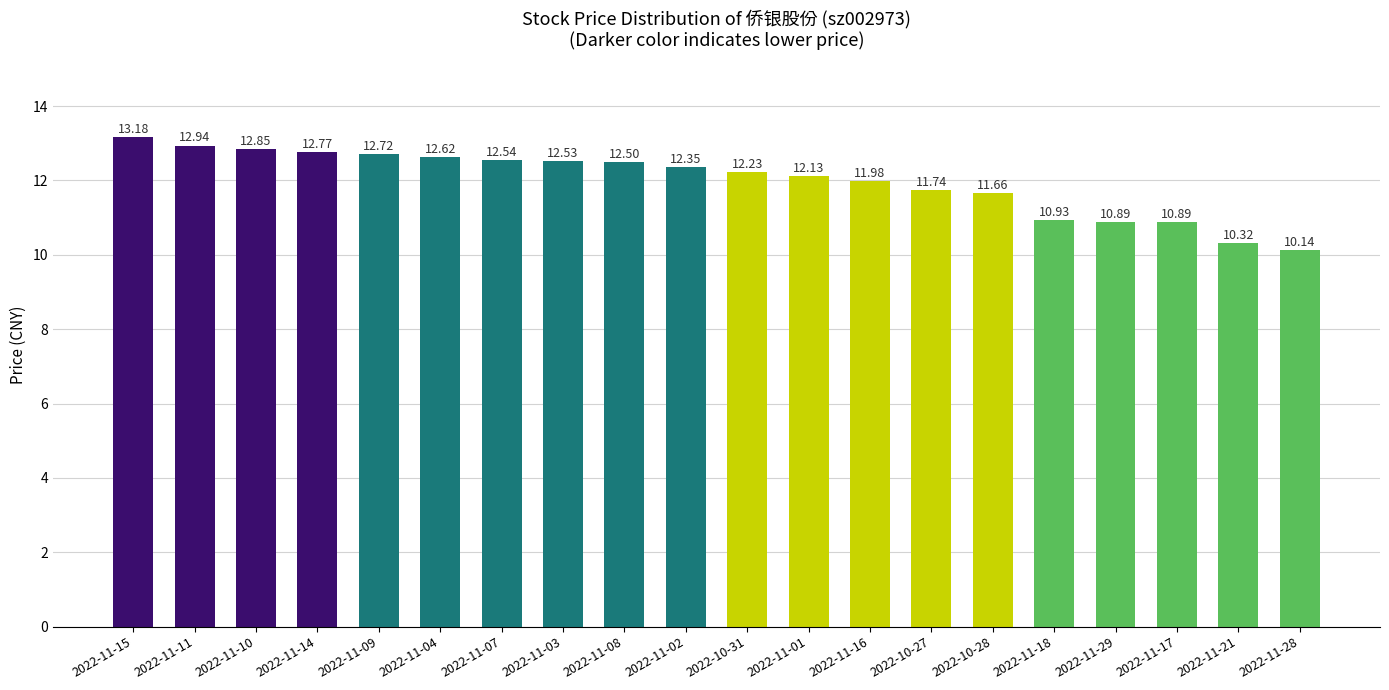

What is the label of the 14th bar from the right?

2022-11-07